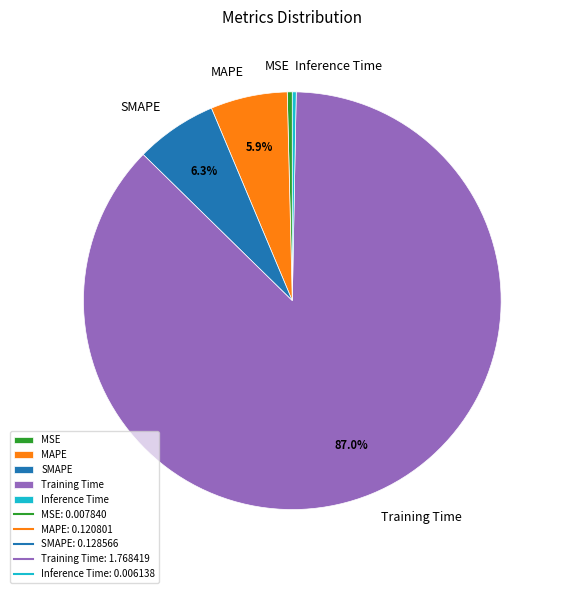

Between Inference Time and MAPE, which is larger?

MAPE